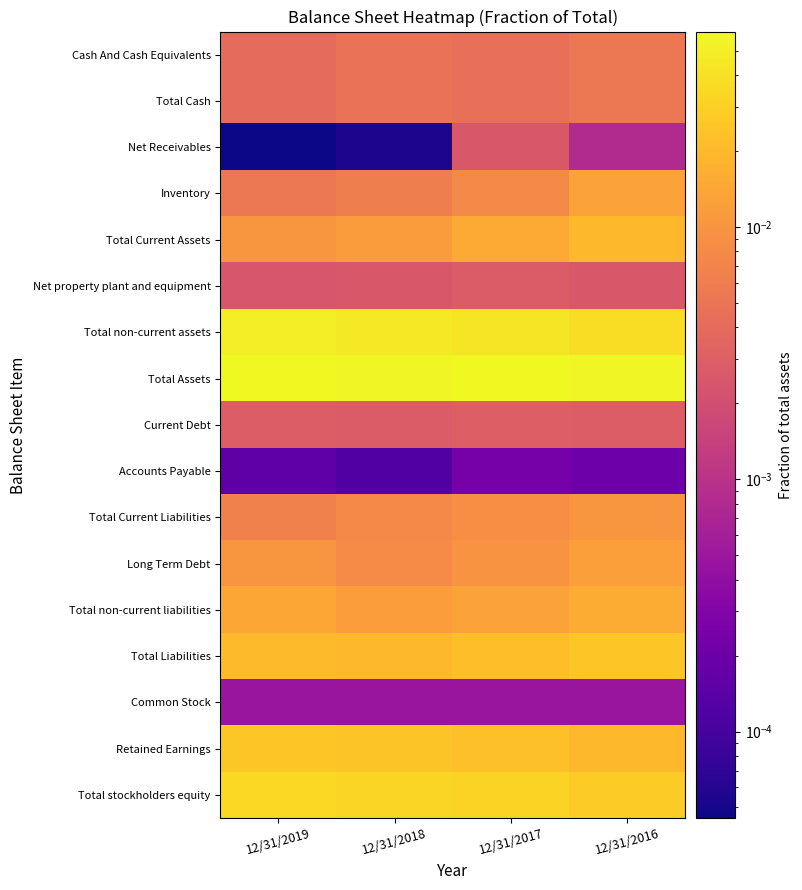

Reading left to right, list all the values displayed in this chart.

Cash And Cash Equivalents: 12/31/2019=0.0	12/31/2018=0.0	12/31/2017=0.0	12/31/2016=0.0
Total Cash: 12/31/2019=0.0	12/31/2018=0.0	12/31/2017=0.0	12/31/2016=0.0
Net Receivables: 12/31/2019=0.0	12/31/2018=0.0	12/31/2017=0.0	12/31/2016=0.0
Inventory: 12/31/2019=0.0	12/31/2018=0.0	12/31/2017=0.0	12/31/2016=0.0
Total Current Assets: 12/31/2019=0.0	12/31/2018=0.0	12/31/2017=0.0	12/31/2016=0.0
Net property plant and equipment: 12/31/2019=0.0	12/31/2018=0.0	12/31/2017=0.0	12/31/2016=0.0
Total non-current assets: 12/31/2019=0.0	12/31/2018=0.0	12/31/2017=0.0	12/31/2016=0.0
Total Assets: 12/31/2019=0.1	12/31/2018=0.1	12/31/2017=0.1	12/31/2016=0.1
Current Debt: 12/31/2019=0.0	12/31/2018=0.0	12/31/2017=0.0	12/31/2016=0.0
Accounts Payable: 12/31/2019=0.0	12/31/2018=0.0	12/31/2017=0.0	12/31/2016=0.0
Total Current Liabilities: 12/31/2019=0.0	12/31/2018=0.0	12/31/2017=0.0	12/31/2016=0.0
Long Term Debt: 12/31/2019=0.0	12/31/2018=0.0	12/31/2017=0.0	12/31/2016=0.0
Total non-current liabilities: 12/31/2019=0.0	12/31/2018=0.0	12/31/2017=0.0	12/31/2016=0.0
Total Liabilities: 12/31/2019=0.0	12/31/2018=0.0	12/31/2017=0.0	12/31/2016=0.0
Common Stock: 12/31/2019=0.0	12/31/2018=0.0	12/31/2017=0.0	12/31/2016=0.0
Retained Earnings: 12/31/2019=0.0	12/31/2018=0.0	12/31/2017=0.0	12/31/2016=0.0
Total stockholders equity: 12/31/2019=0.0	12/31/2018=0.0	12/31/2017=0.0	12/31/2016=0.0